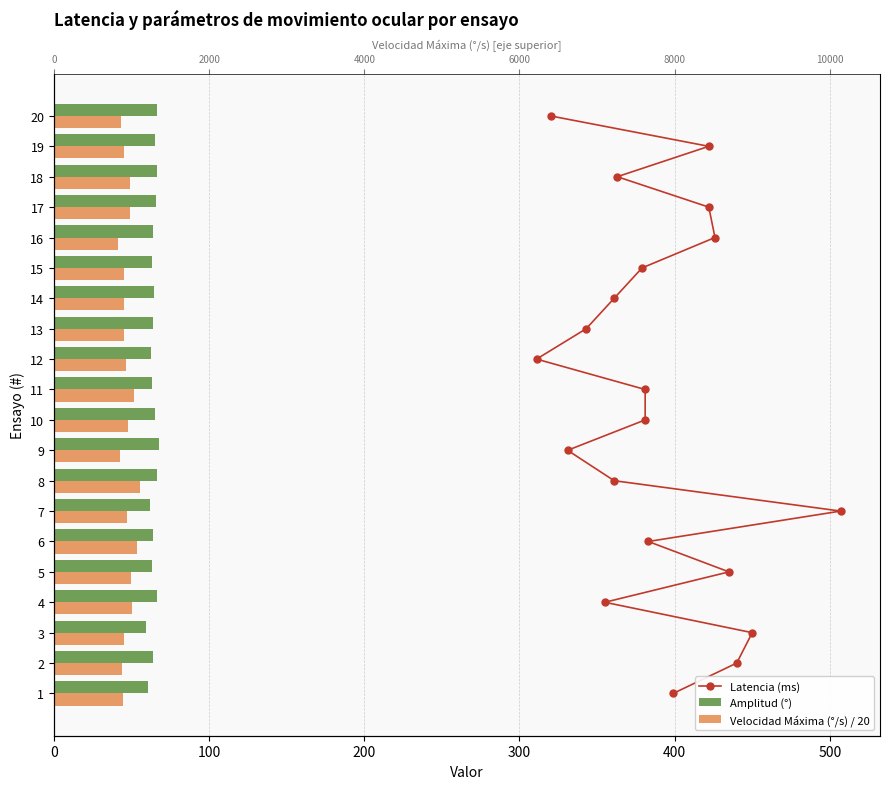

How many groups of bars are there?

20